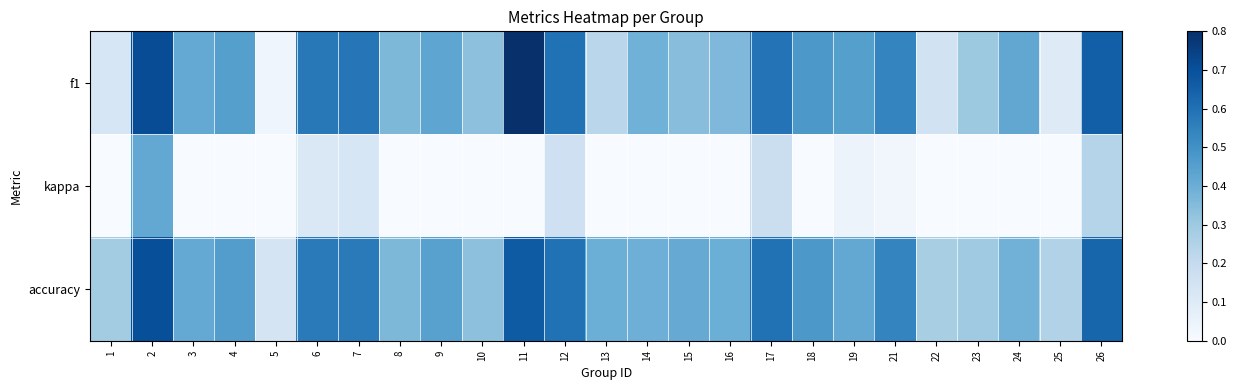

Rank the series by their maximum value, from highest to lowest.

f1, accuracy, kappa